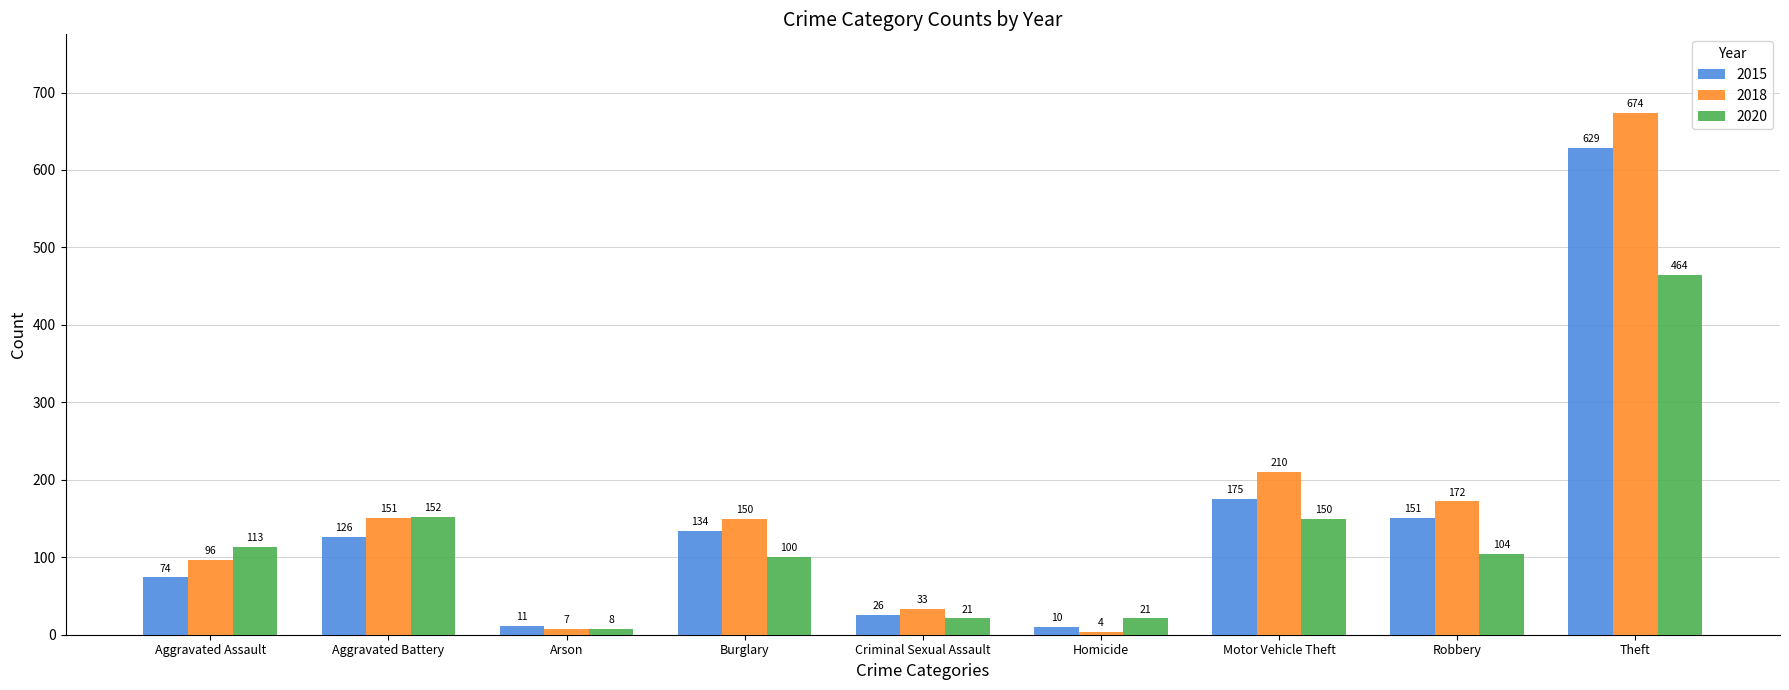

Rank the series at Criminal Sexual Assault from lowest to highest value.

2020, 2015, 2018